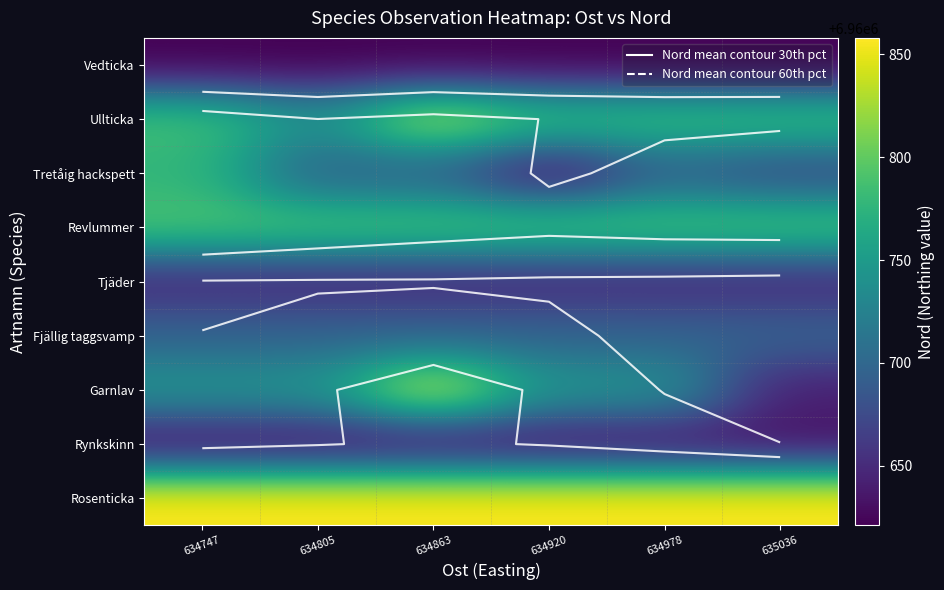

Which has a higher value, 634978 or 634863?

634978